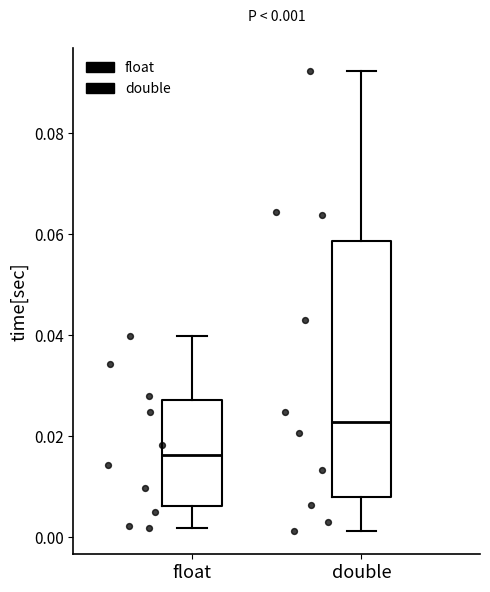

Which box's median line is the lowest?

float